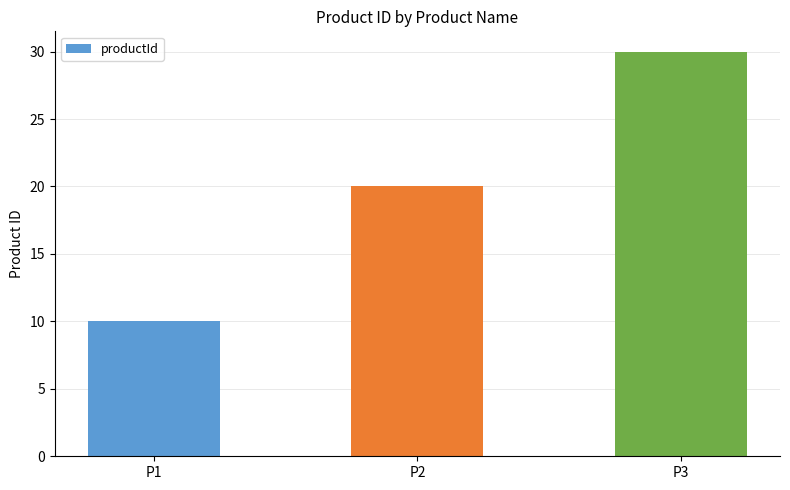

The value at P1 is 6. True or false?

False